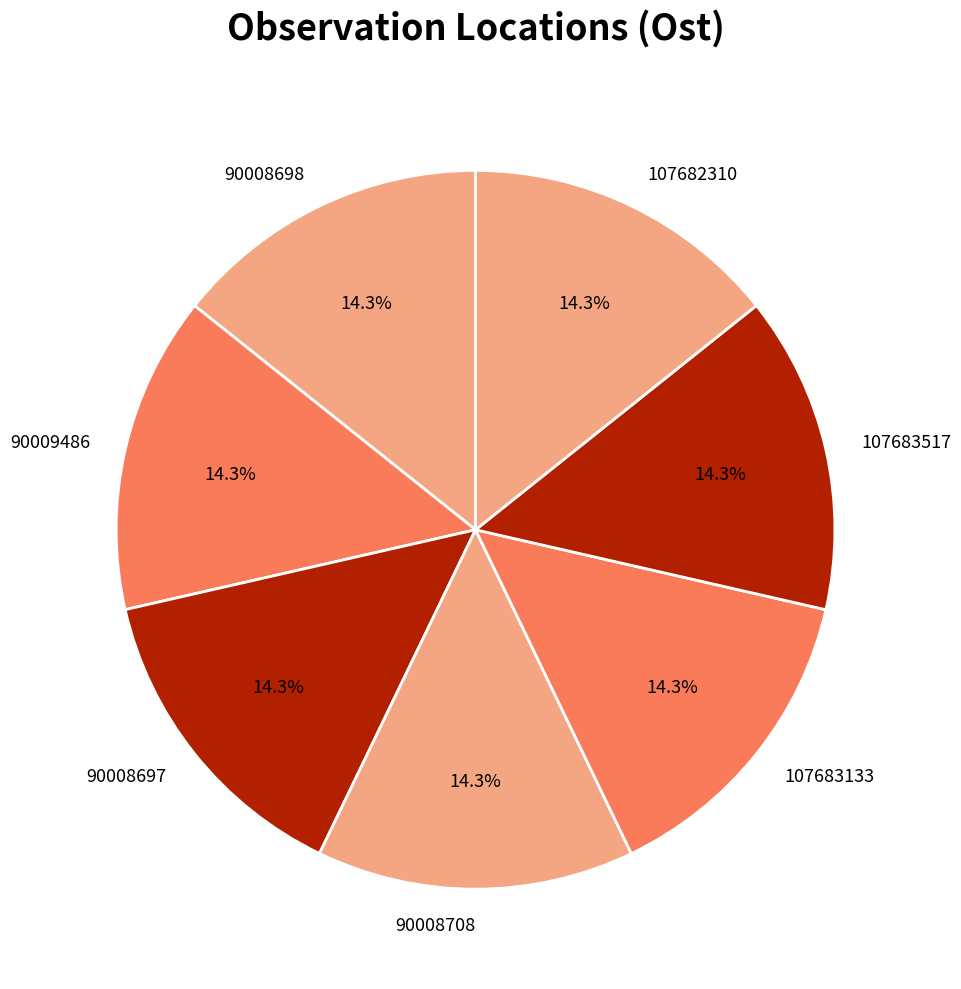

What portion of the pie excludes 90008698?

85.7%